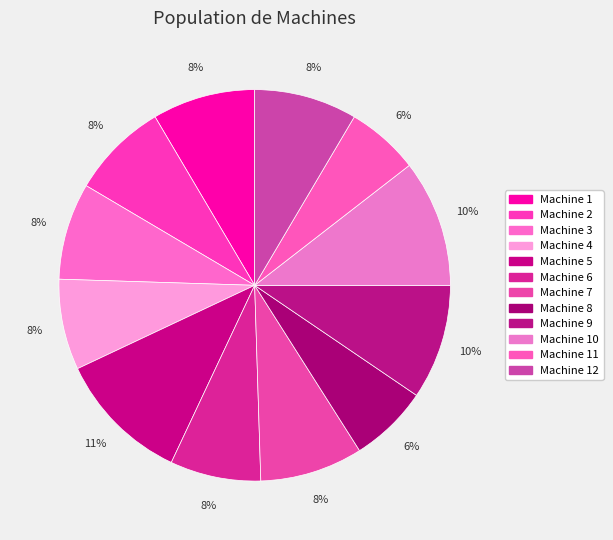

How many slices are in this pie chart?

12